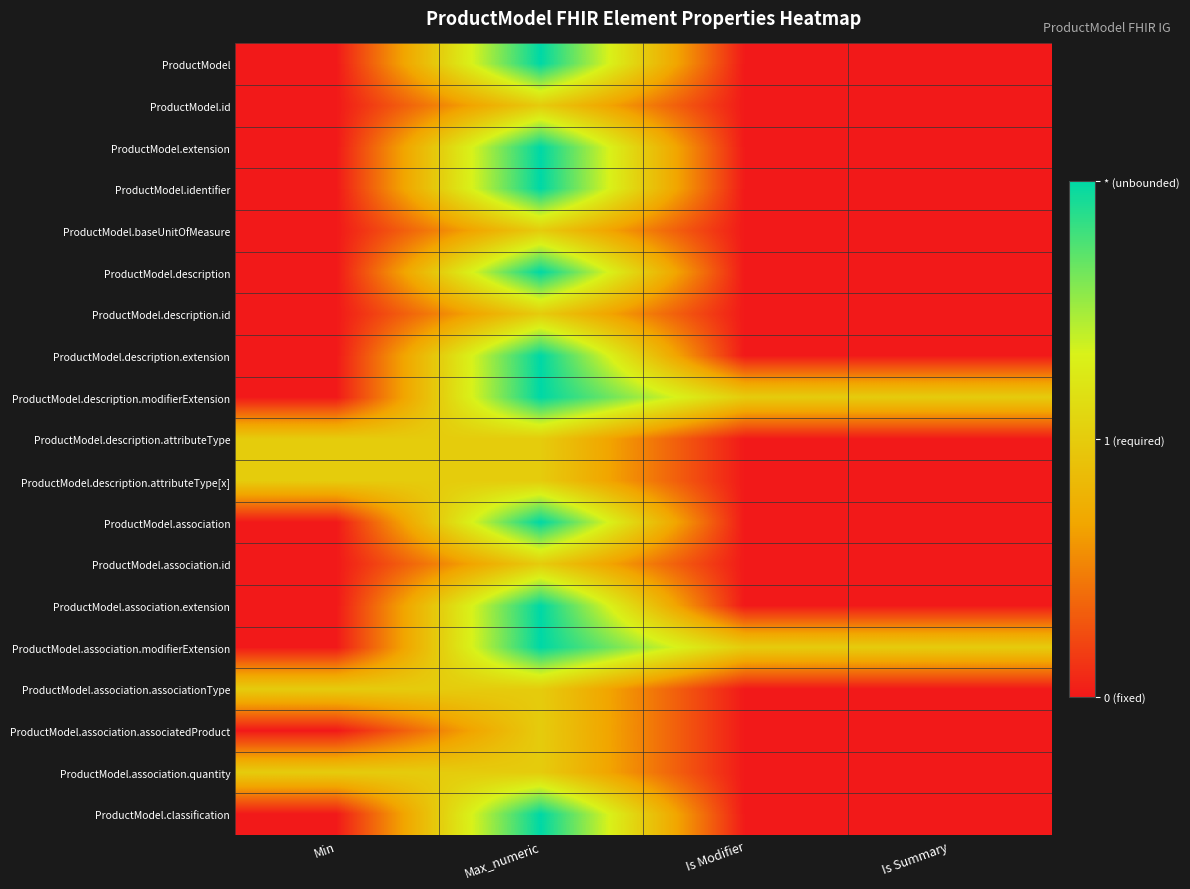

Reading left to right, transcribe all the data shown in this chart.

ProductModel: Min=0	Max_numeric=2	Is Modifier=0	Is Summary=0
ProductModel.id: Min=0	Max_numeric=1	Is Modifier=0	Is Summary=0
ProductModel.extension: Min=0	Max_numeric=2	Is Modifier=0	Is Summary=0
ProductModel.identifier: Min=0	Max_numeric=2	Is Modifier=0	Is Summary=0
ProductModel.baseUnitOfMeasure: Min=0	Max_numeric=1	Is Modifier=0	Is Summary=0
ProductModel.description: Min=0	Max_numeric=2	Is Modifier=0	Is Summary=0
ProductModel.description.id: Min=0	Max_numeric=1	Is Modifier=0	Is Summary=0
ProductModel.description.extension: Min=0	Max_numeric=2	Is Modifier=0	Is Summary=0
ProductModel.description.modifierExtension: Min=0	Max_numeric=2	Is Modifier=1	Is Summary=1
ProductModel.description.attributeType: Min=1	Max_numeric=1	Is Modifier=0	Is Summary=0
ProductModel.description.attributeType[x]: Min=1	Max_numeric=1	Is Modifier=0	Is Summary=0
ProductModel.association: Min=0	Max_numeric=2	Is Modifier=0	Is Summary=0
ProductModel.association.id: Min=0	Max_numeric=1	Is Modifier=0	Is Summary=0
ProductModel.association.extension: Min=0	Max_numeric=2	Is Modifier=0	Is Summary=0
ProductModel.association.modifierExtension: Min=0	Max_numeric=2	Is Modifier=1	Is Summary=1
ProductModel.association.associationType: Min=1	Max_numeric=1	Is Modifier=0	Is Summary=0
ProductModel.association.associatedProduct: Min=0	Max_numeric=1	Is Modifier=0	Is Summary=0
ProductModel.association.quantity: Min=1	Max_numeric=1	Is Modifier=0	Is Summary=0
ProductModel.classification: Min=0	Max_numeric=2	Is Modifier=0	Is Summary=0